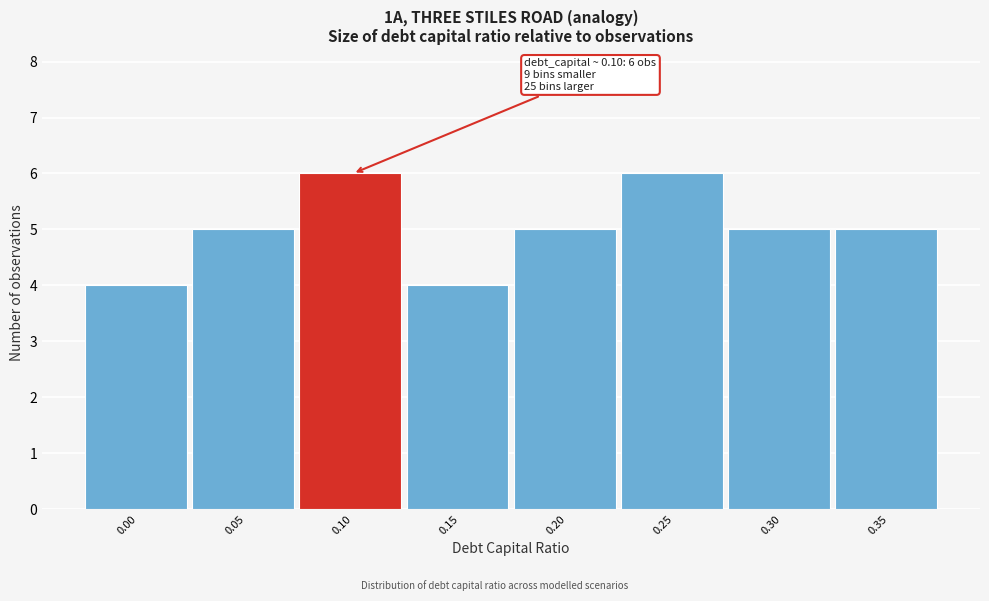

Reading left to right, extract all data points from this chart.

0.00=4	0.05=5	0.10=6	0.15=4	0.20=5	0.25=6	0.30=5	0.35=5